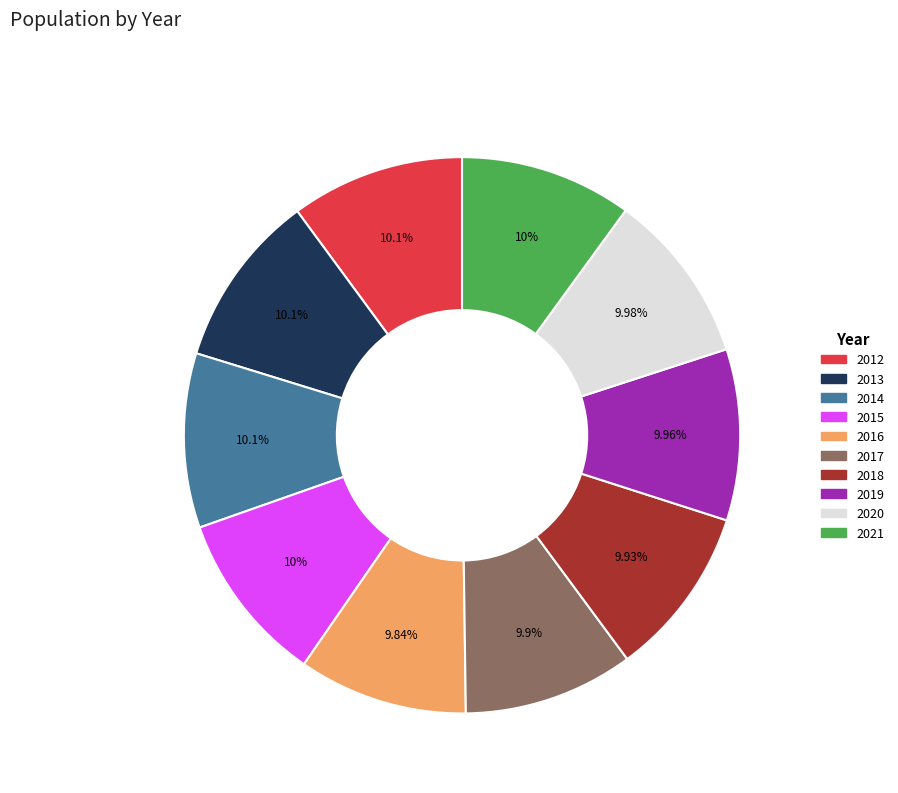

Count the number of slices in the pie.

10